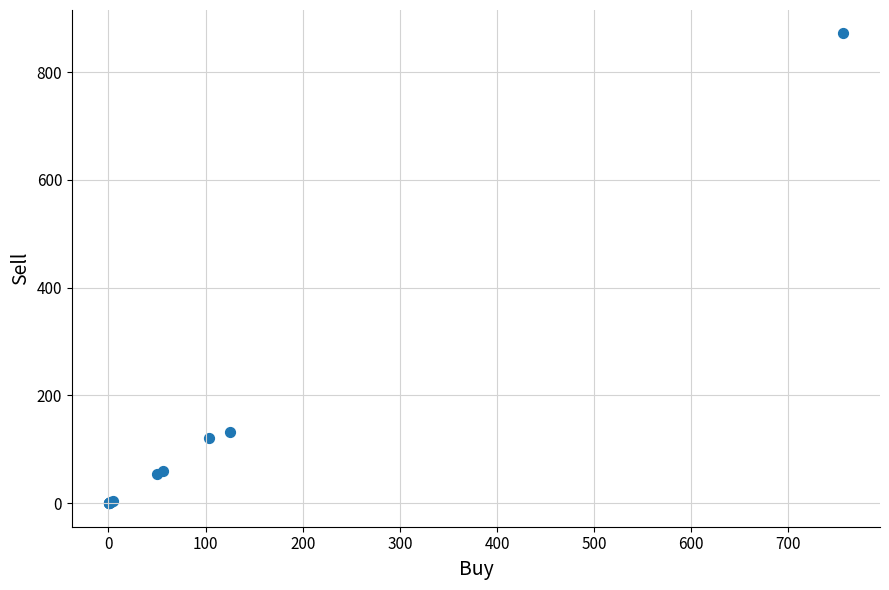

What Y value in the scatter plot is closest to 435?

132.4